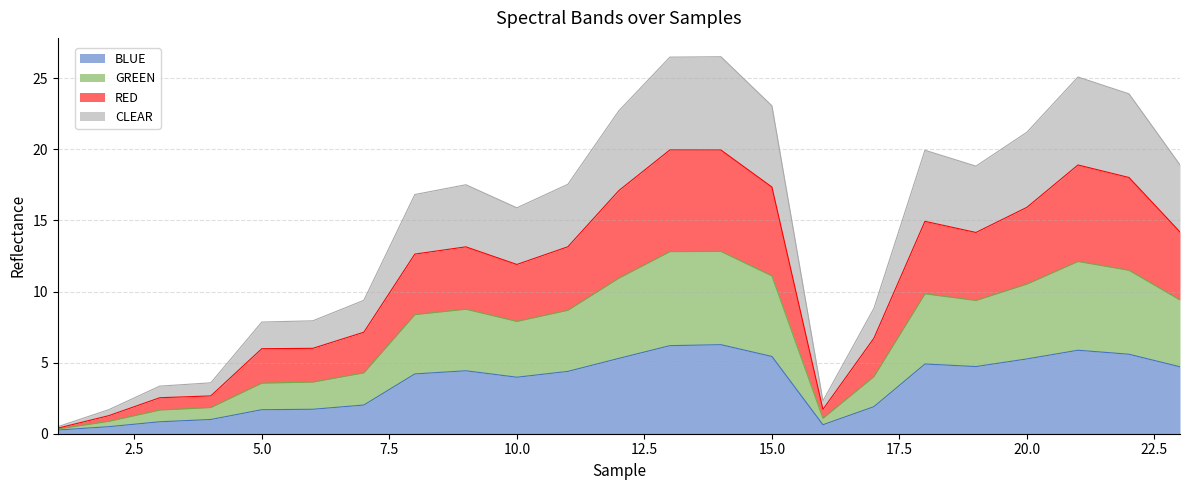

Rank the categories by CLEAR value from highest to lowest.

14, 13, 21, 22, 15, 12, 20, 18, 23, 19, 9, 11, 8, 10, 7, 17, 6, 5, 4, 3, 16, 2, 1